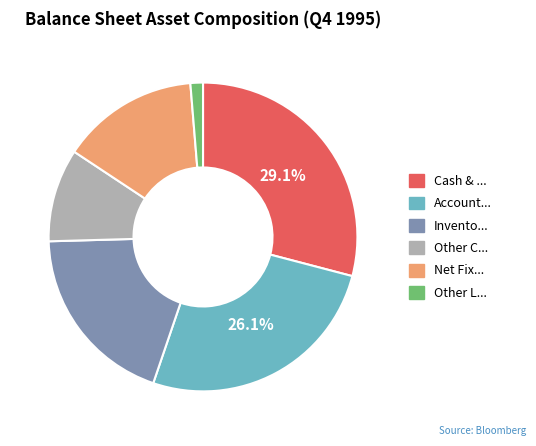

Is there any slice that represents more than half of the pie?

No